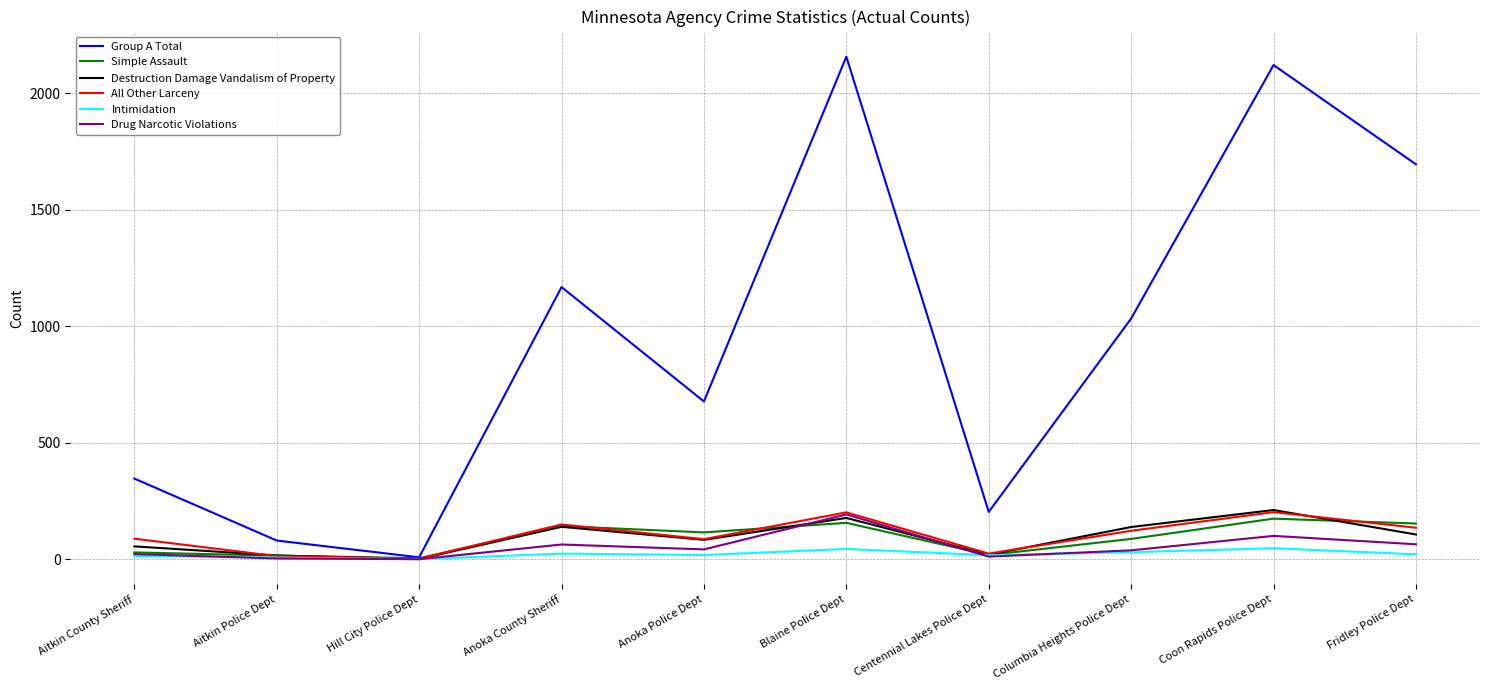

What is the maximum value for All Other Larceny?

202